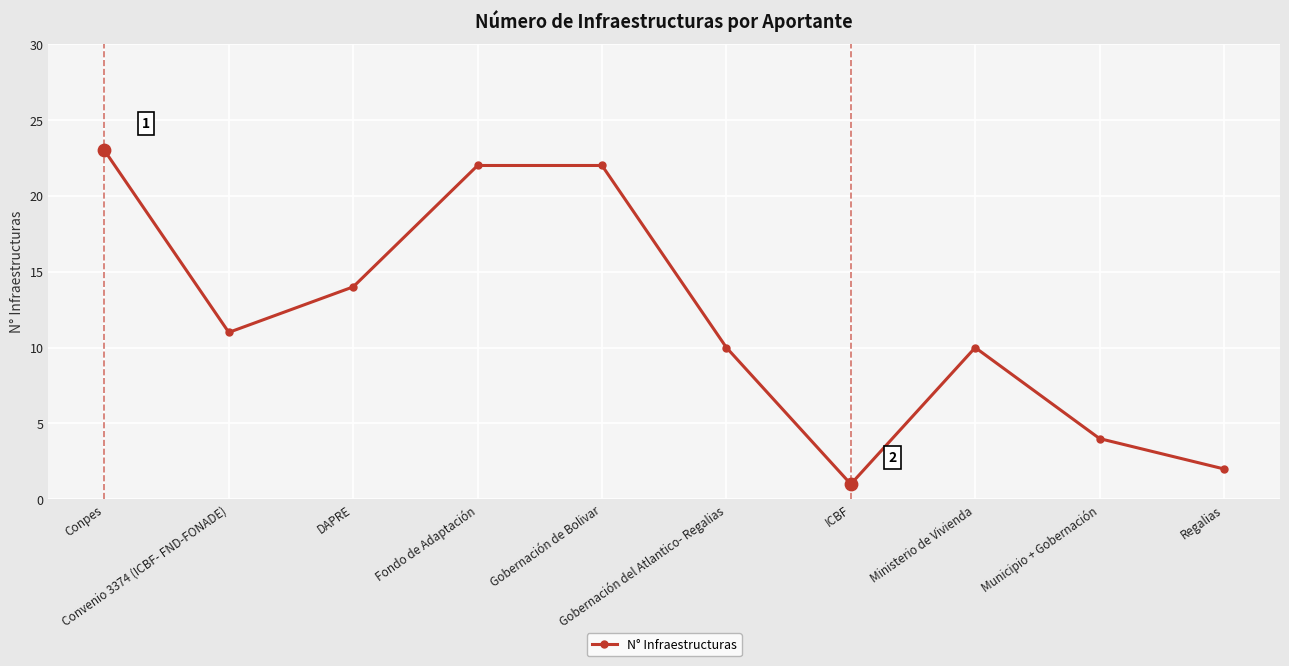

Approximately how many times larger is the value at Ministerio de Vivienda compared to Regalias?

5.0